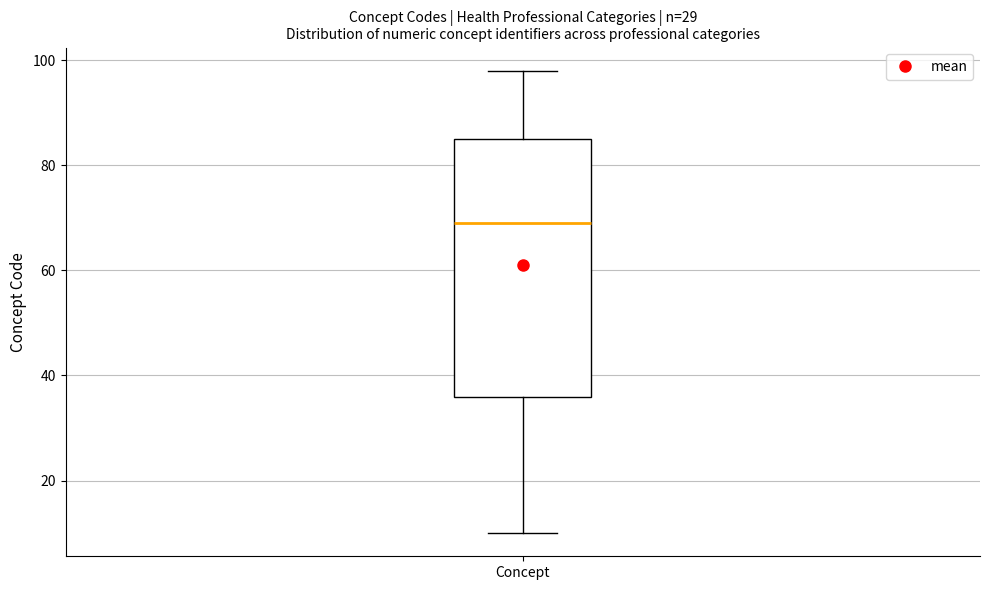

Where is the upper edge of the box for Concept on the y-axis? The values are not printed on the chart, so give them approximately, as read against the axis.

86